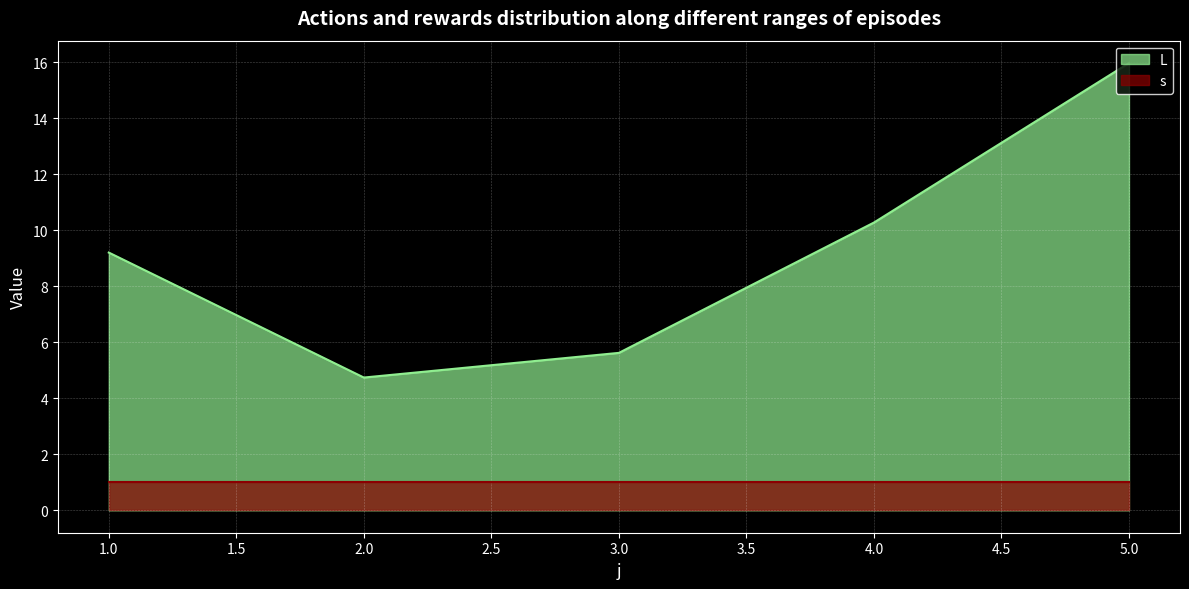

Where is the data nearest to the value 10?

4